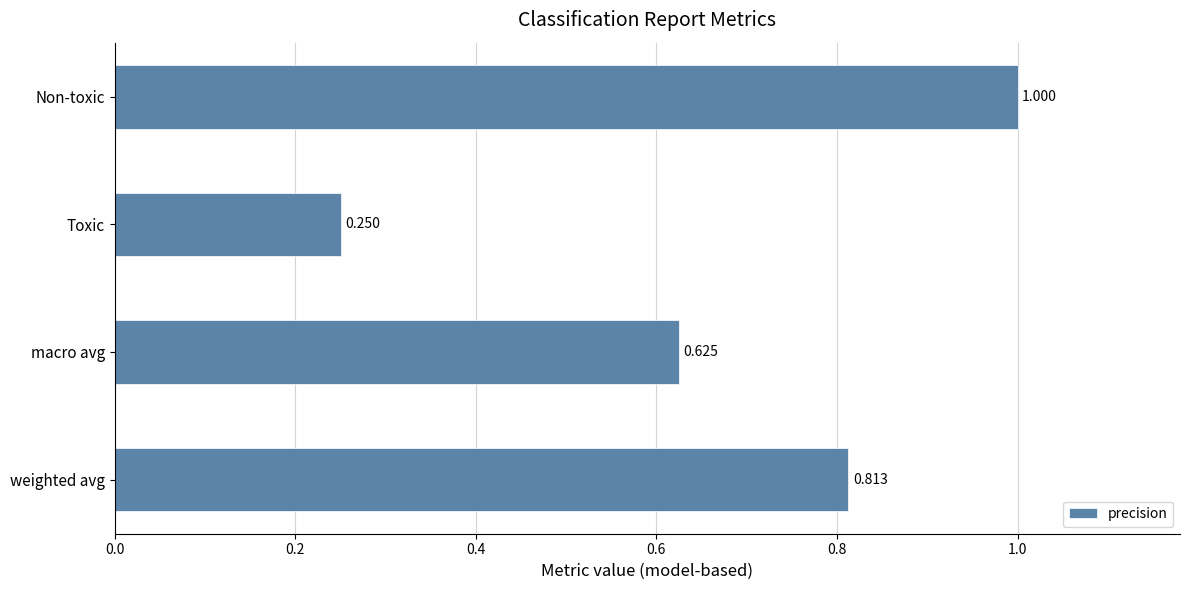

Which category has the highest value across all series?

Non-toxic